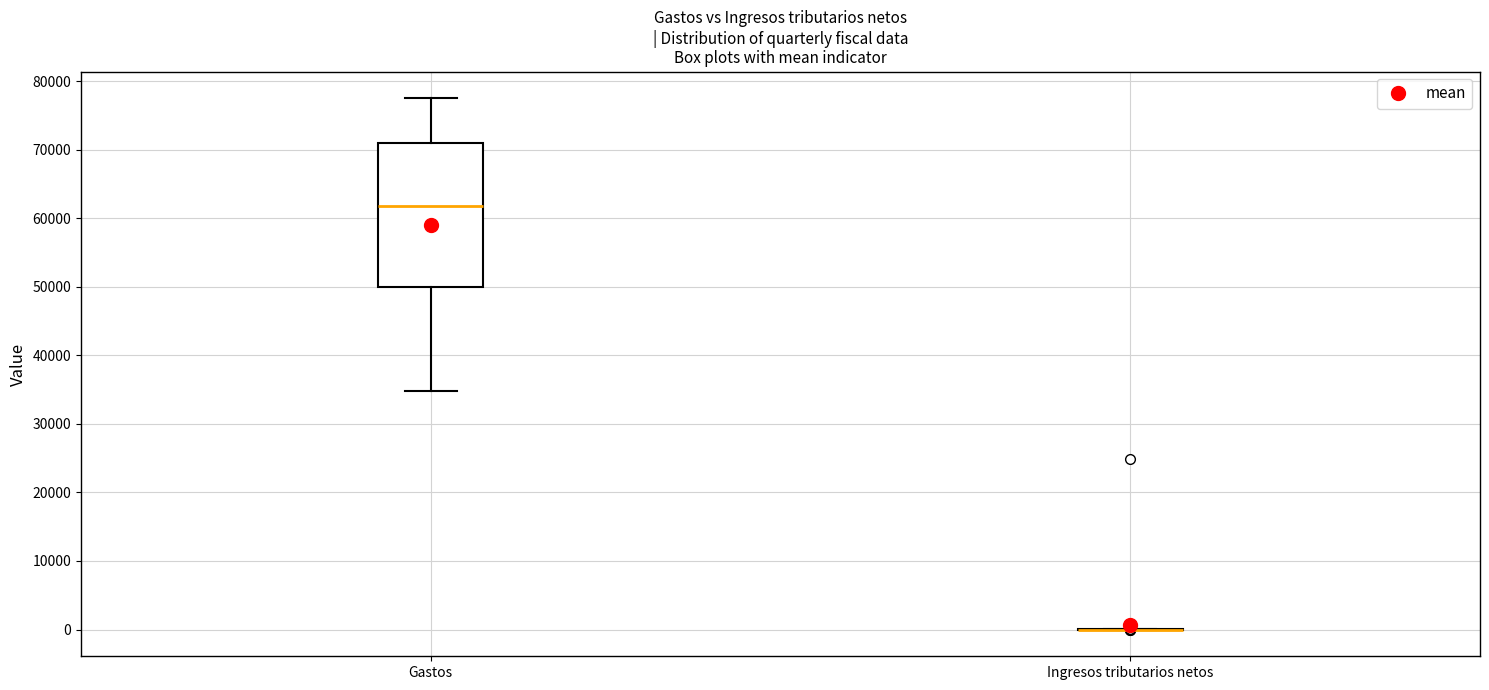

Reading left to right, read every box against the y-axis: the position of its median line, the range the box covers, and the ends of its whiskers. The values are not printed on the chart, so give them approximately, as read against the axis.

Gastos: median 62000, box 50000 to 71000, whiskers 35000 to 77000
Ingresos tributarios netos: box collapsed to a line at 0, whiskers 0 to 0